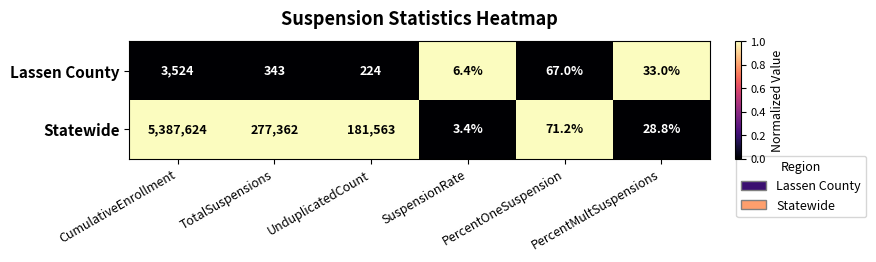

Which series has the widest spread of values?

Statewide